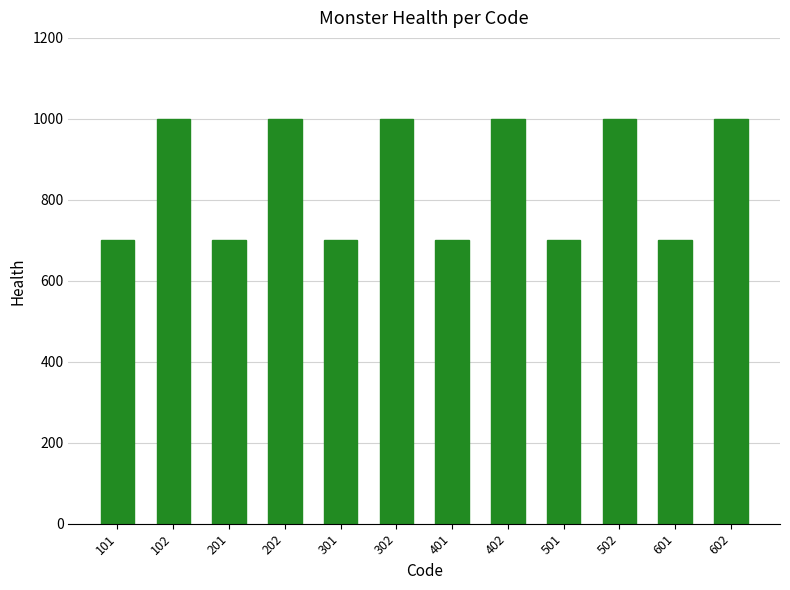

Reading right to left, extract all data points from this chart.

602=1000	601=700	502=1000	501=700	402=1000	401=700	302=1000	301=700	202=1000	201=700	102=1000	101=700